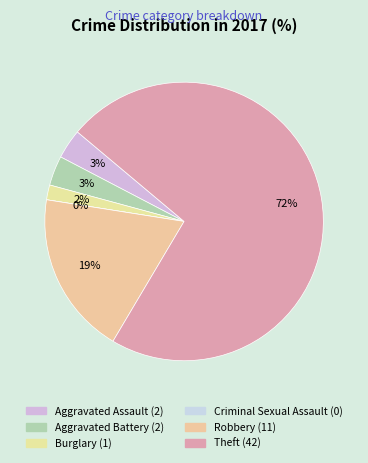

Which has a higher value, Burglary or Aggravated Battery?

Aggravated Battery